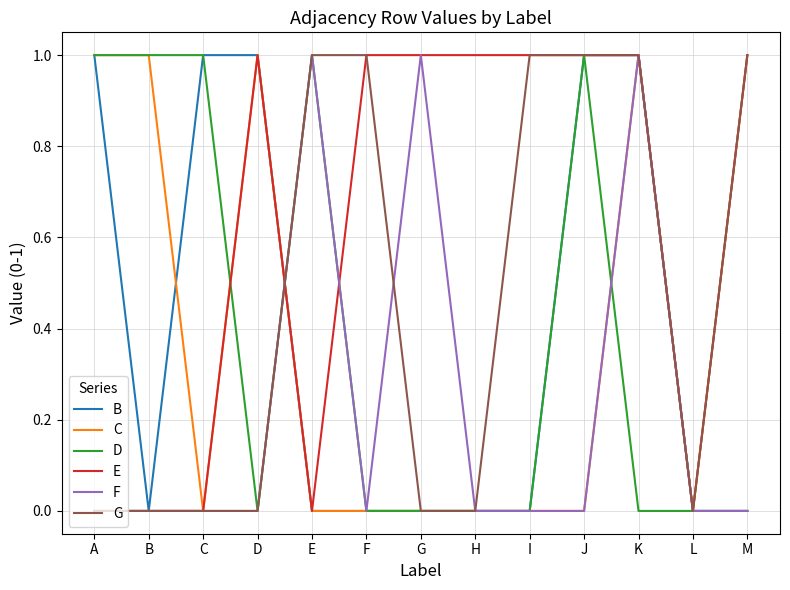

Which series has the largest total across all categories?

E